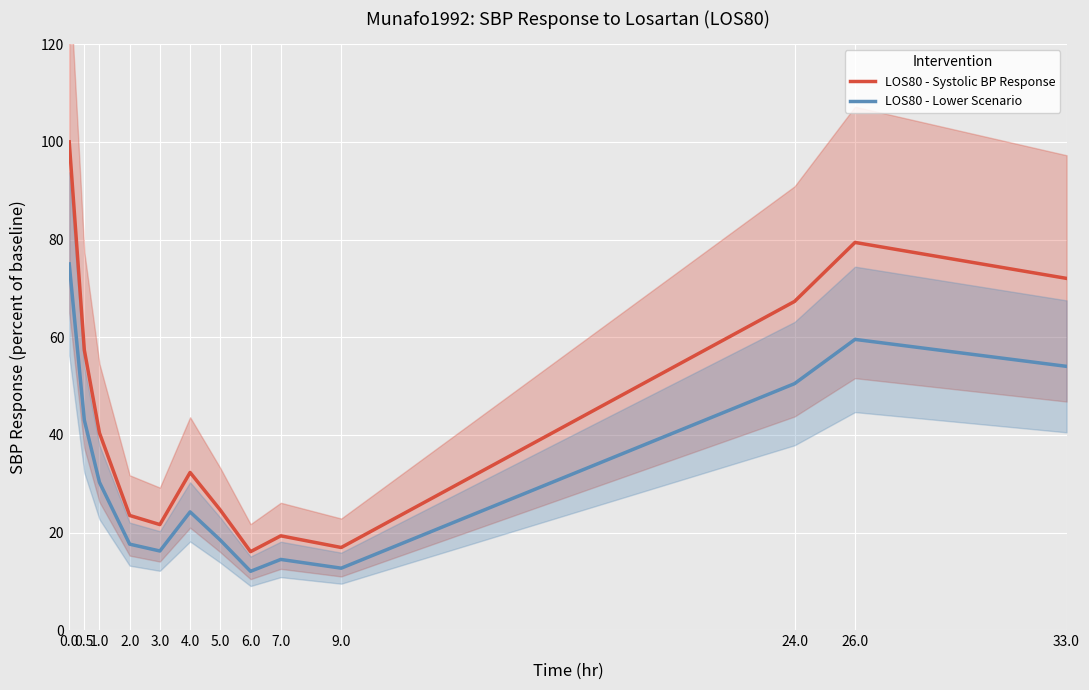

Which category has the lowest value in the LOS80 - Lower Scenario series?

6.0